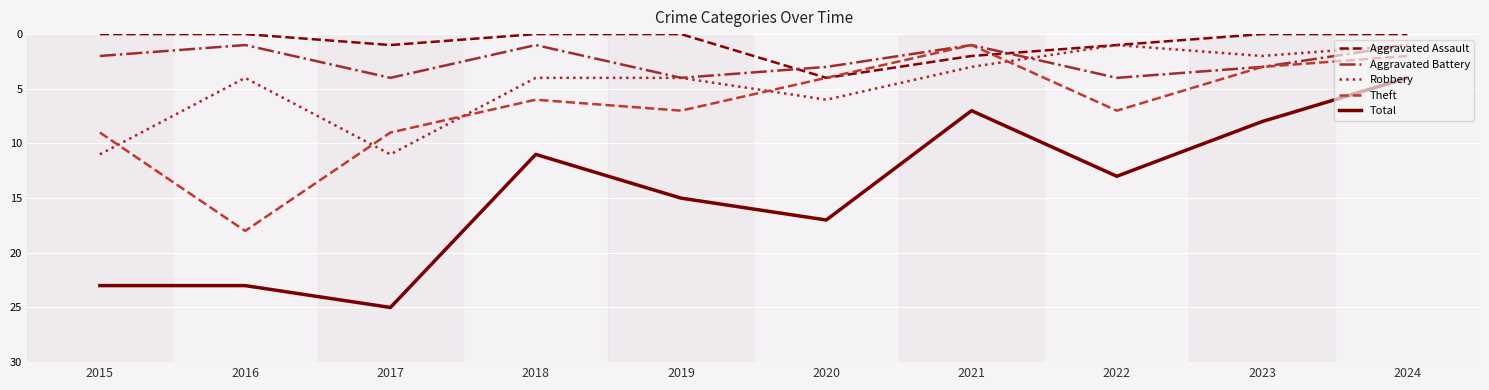

At how many categories does at least one series exceed 18?

3